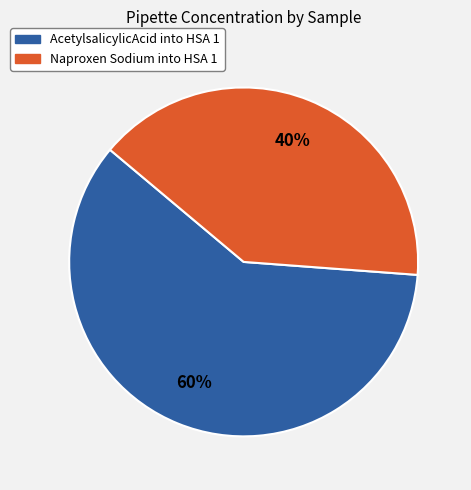

Count the number of slices in the pie.

2